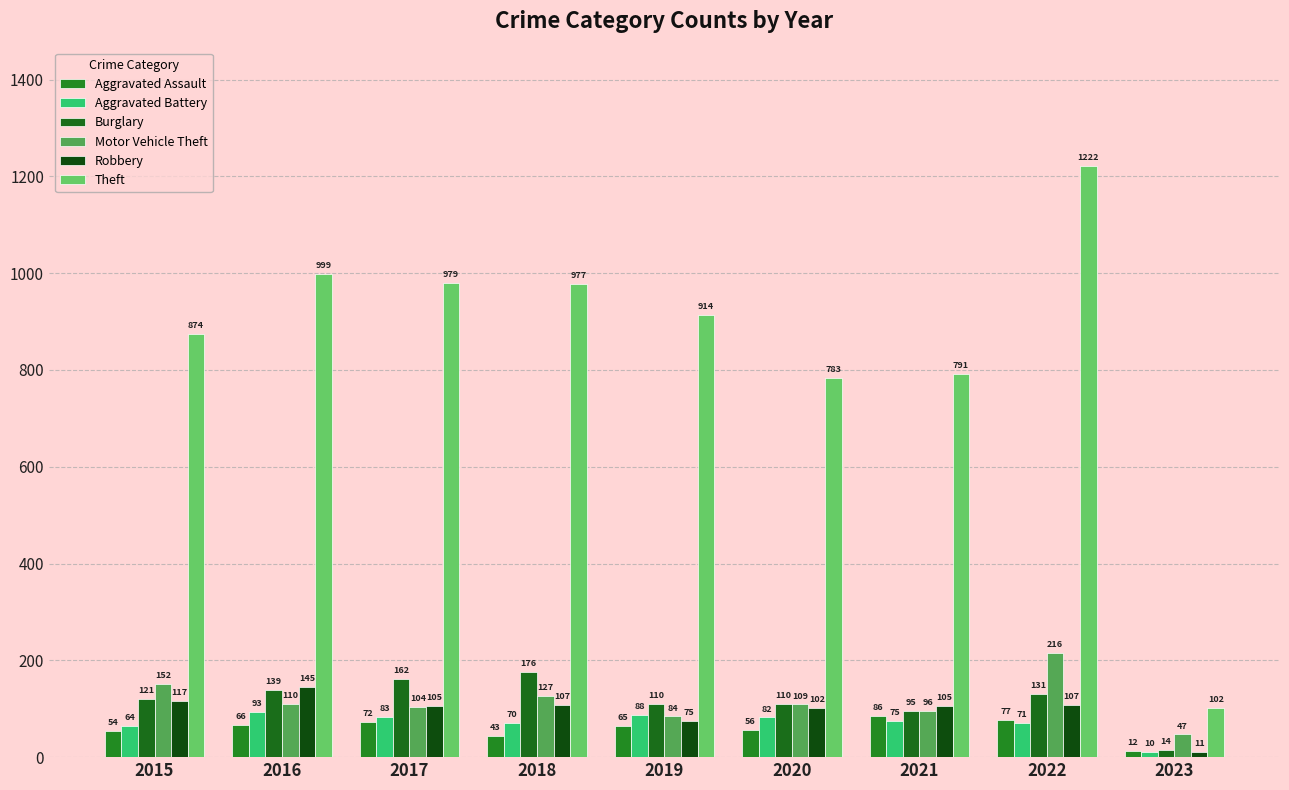

What is the sum of the Aggravated Assault values at 2020 and 2015?

110